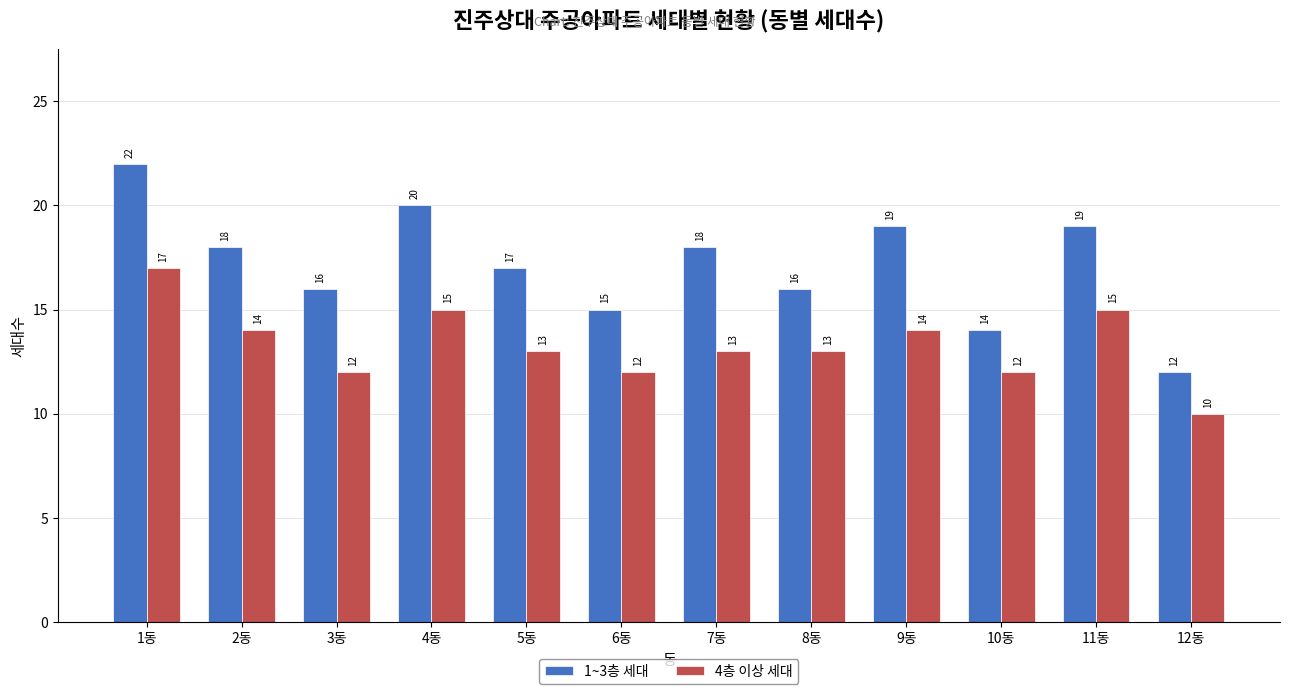

Count the 1~3층 세대 values in the range 16 to 19.

7